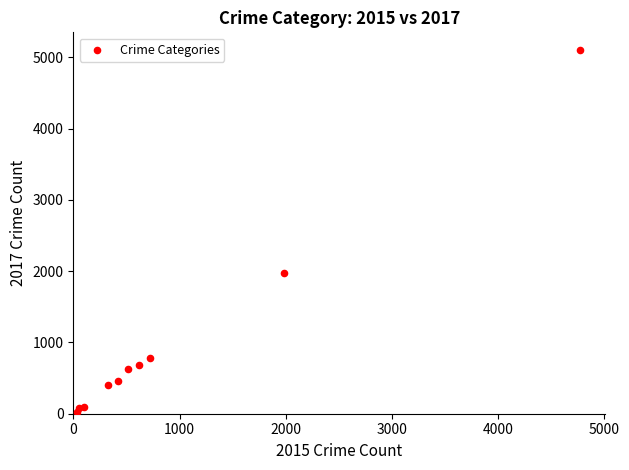

What Y value in the scatter plot is closest to 2559?

1968